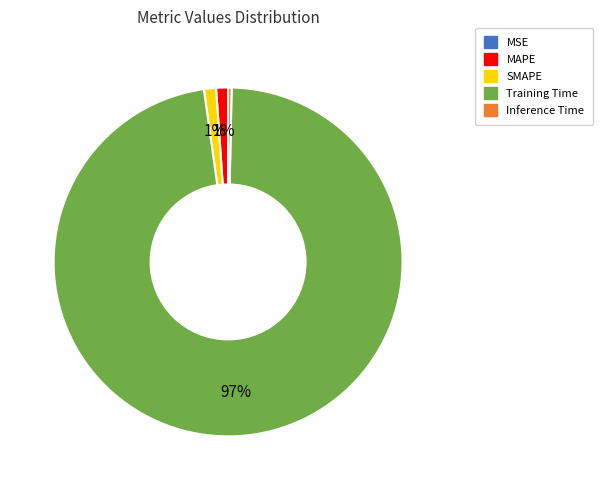

Which slice represents more than half of the pie?

Training Time